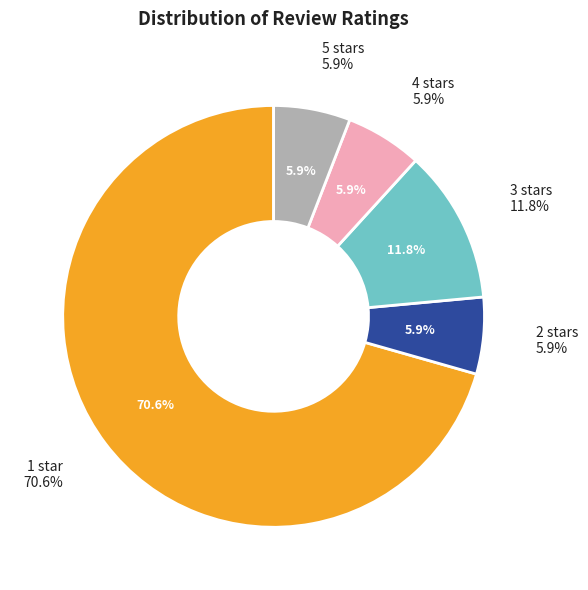

To the nearest percent, what percentage of the pie is 5 stars?

6%